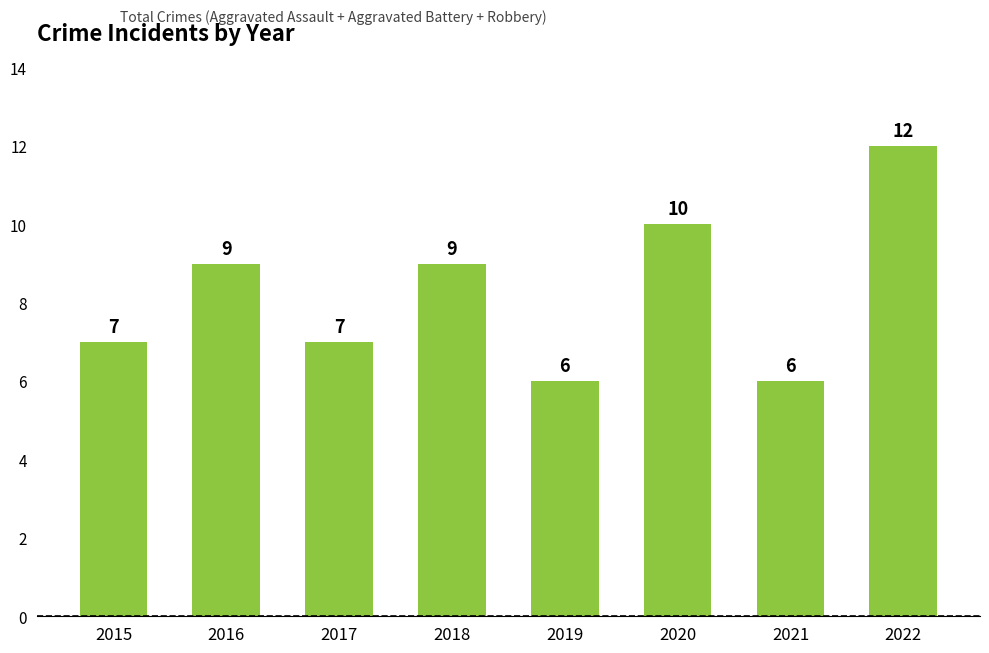

What is the average value?

8